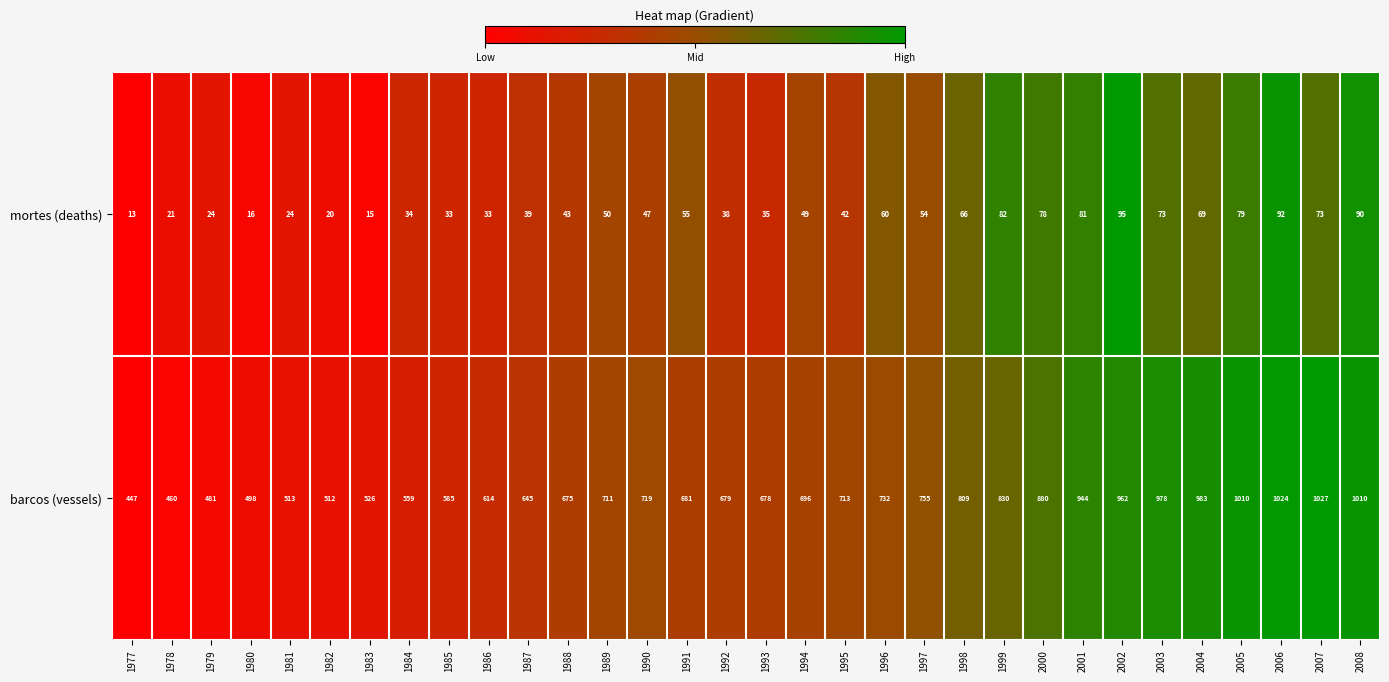

How many categories are shown in the chart?

32